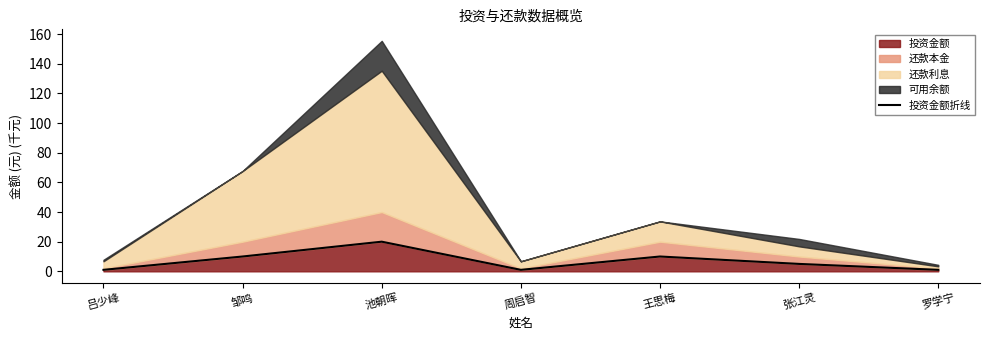

Which label corresponds to the smallest value in the chart?

吕少峰